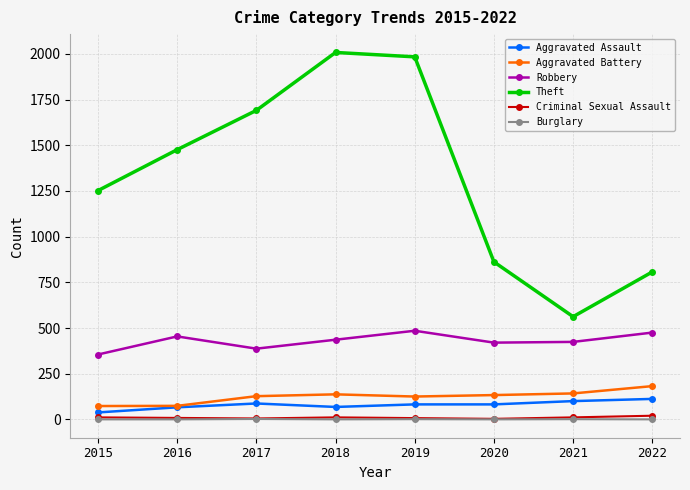

What is the value of the Theft point at the 8th from the left?

807